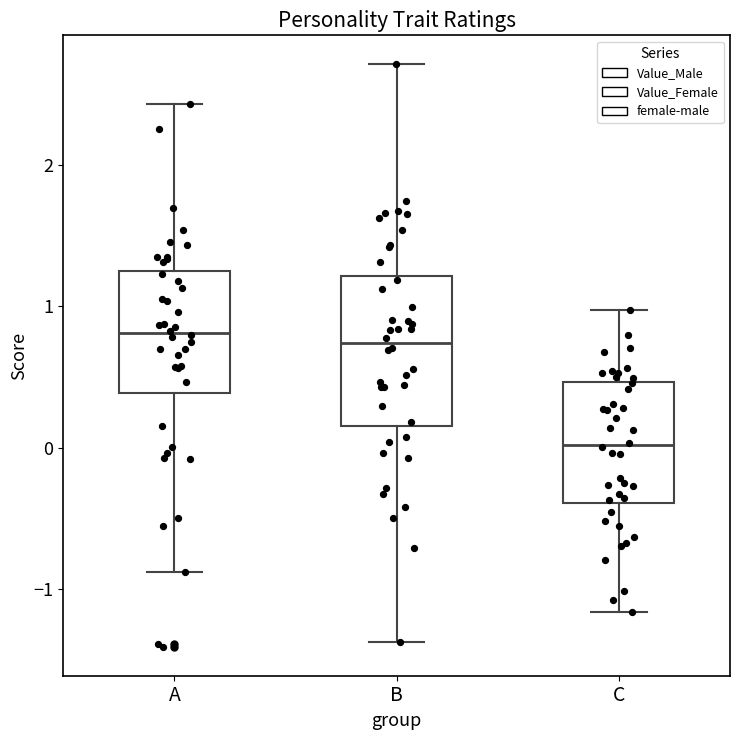

Which box has the lowest median line?

C